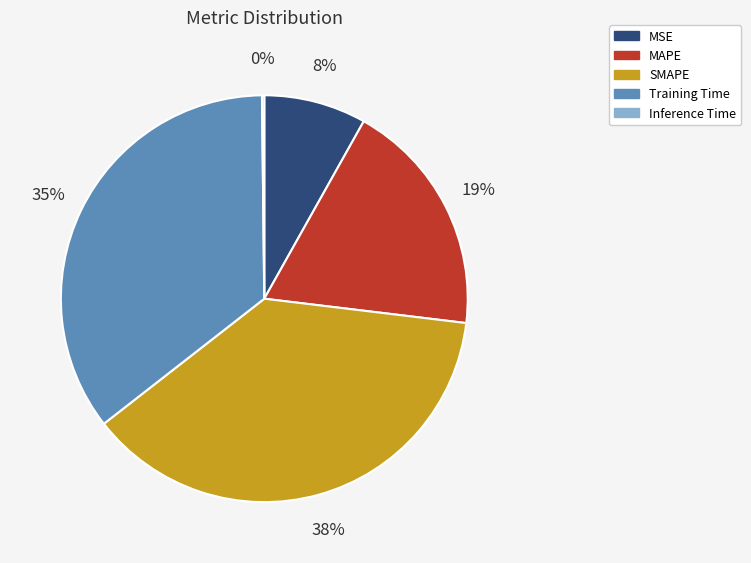

Is the sum of MSE and MAPE greater than half?

No